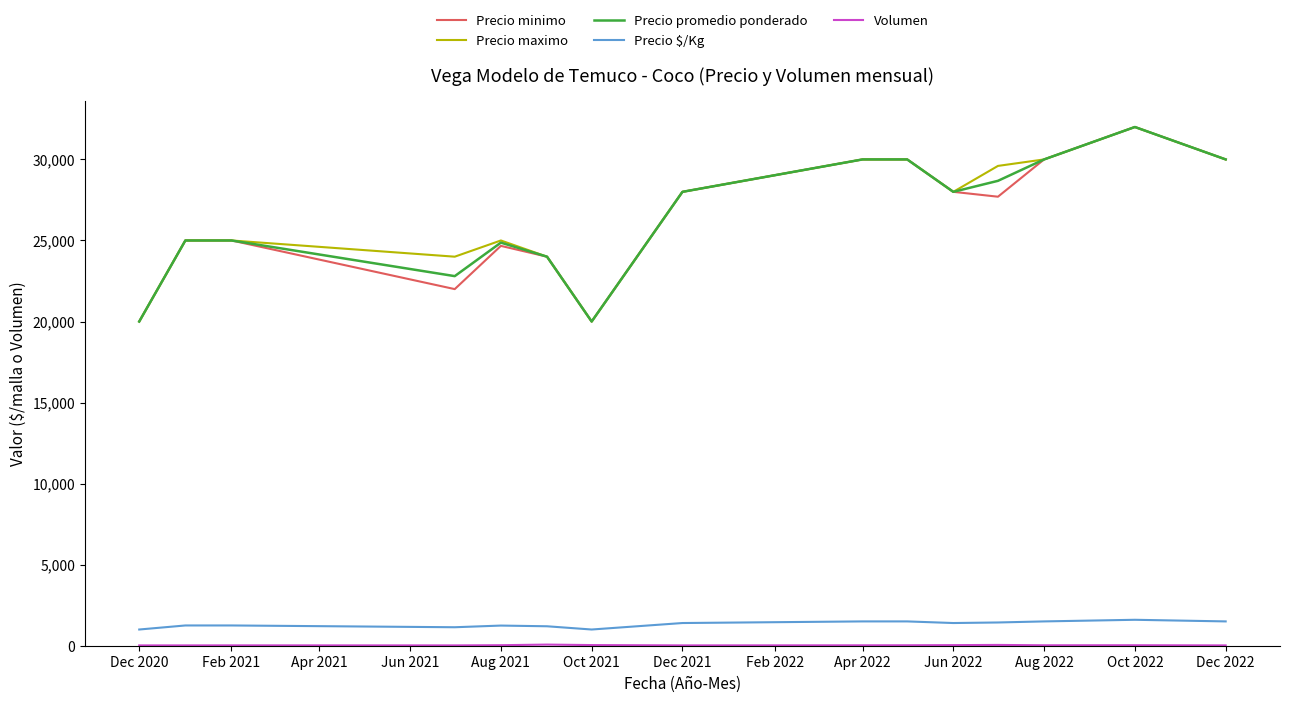

Does the chart display data point markers on the line(s)?

No